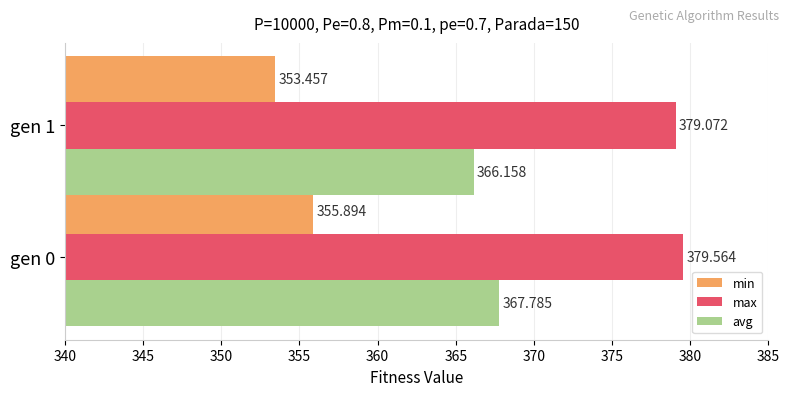

Rank the series by their average value, from lowest to highest.

min, avg, max